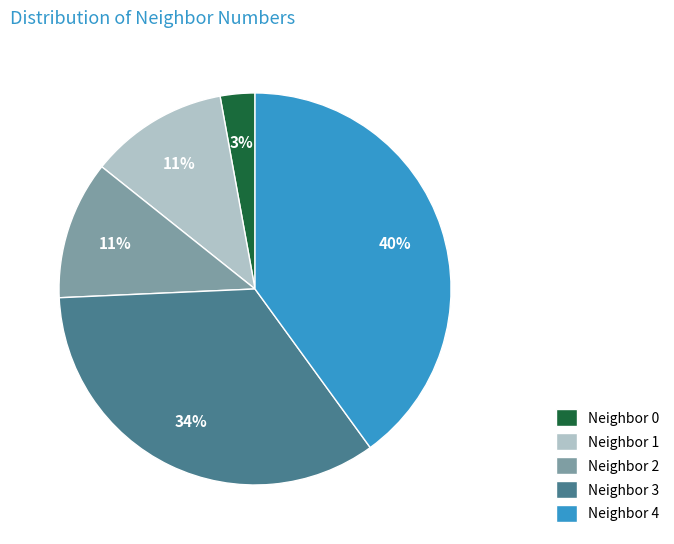

How many segments does this pie chart have?

5